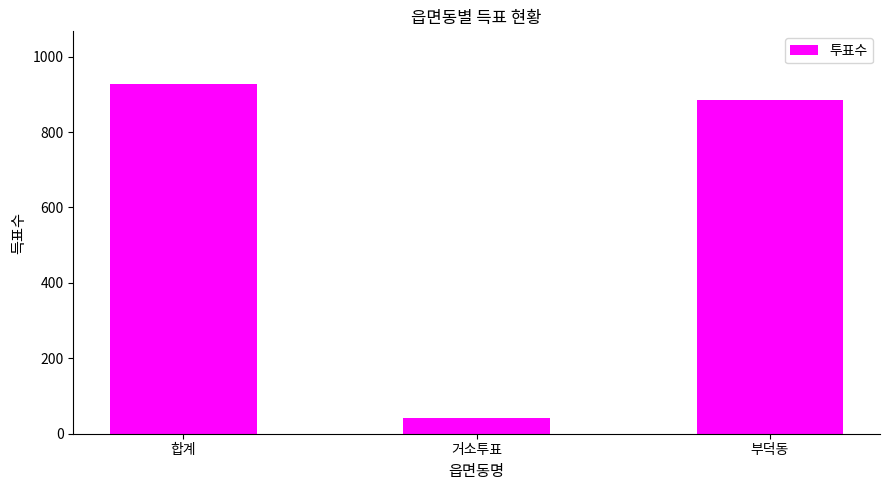

Rank the categories by value from lowest to highest.

거소투표, 부덕동, 합계